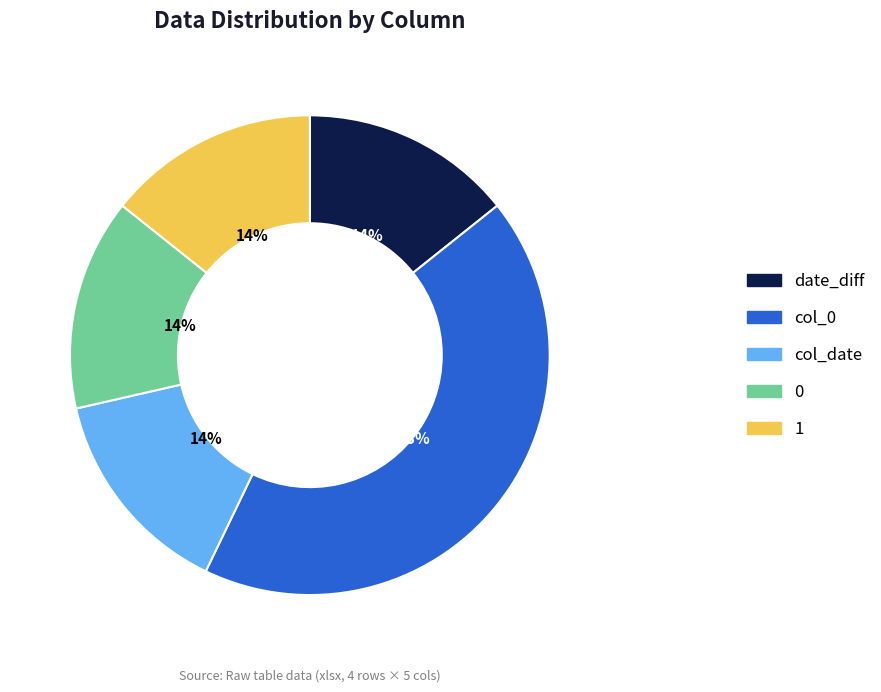

To the nearest percent, what is the difference between the largest and smallest slice percentages?

29%